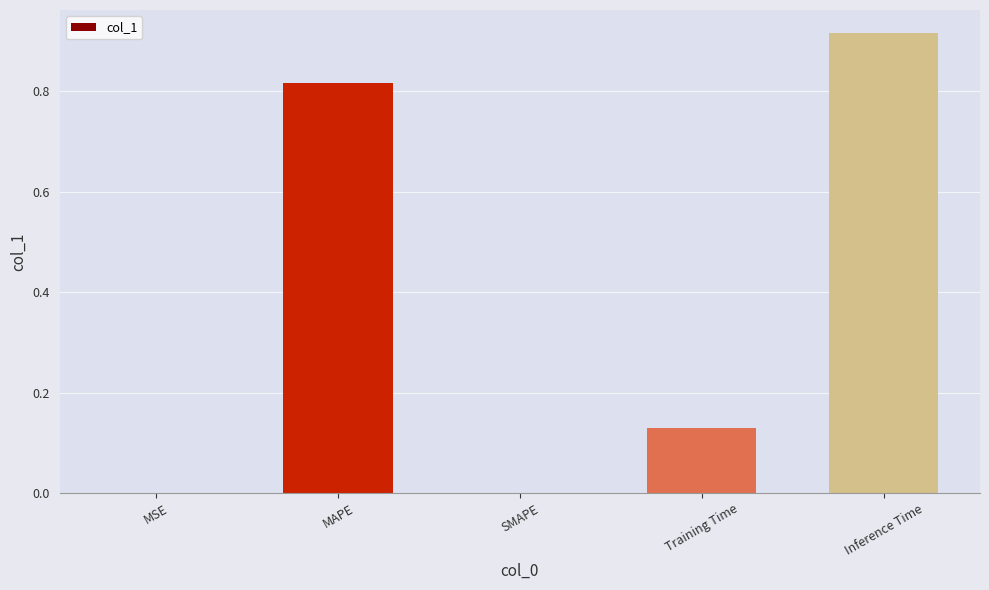

Which label corresponds to the largest value in the chart?

Inference Time